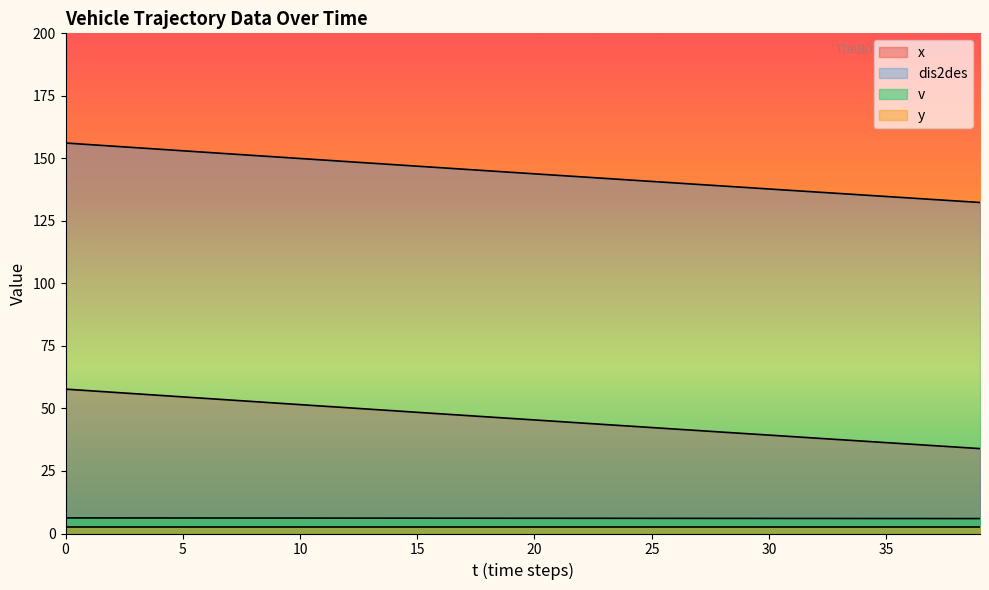

At 0, list the series in order from smallest to largest.

y, v, x, dis2des